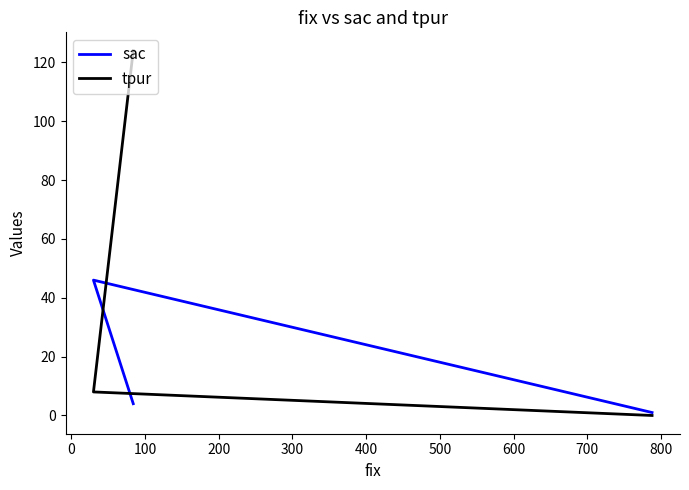

What is the difference between the maximum and minimum values in the tpur series?

124